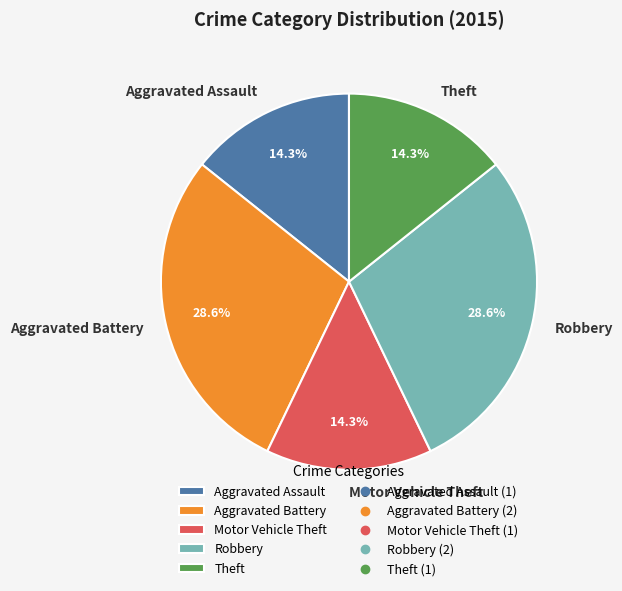

What is the ratio of the value at Aggravated Assault to the value at Motor Vehicle Theft?

1.0